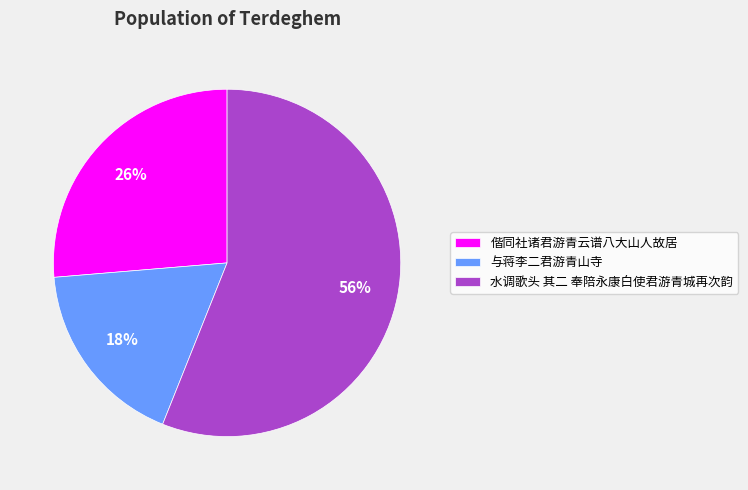

Count the number of slices in the pie.

3